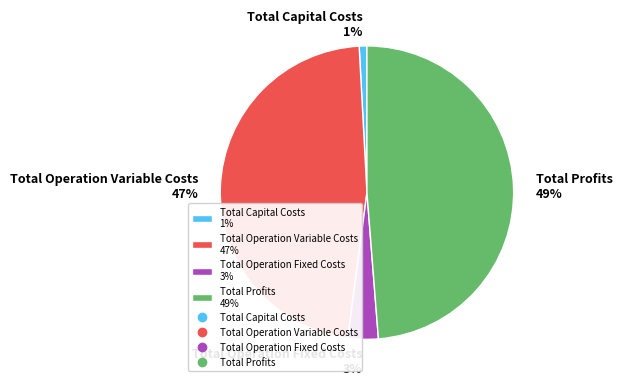

Combined, do Total Capital Costs 1% and Total Operation Fixed Costs 3% account for over 50%?

No